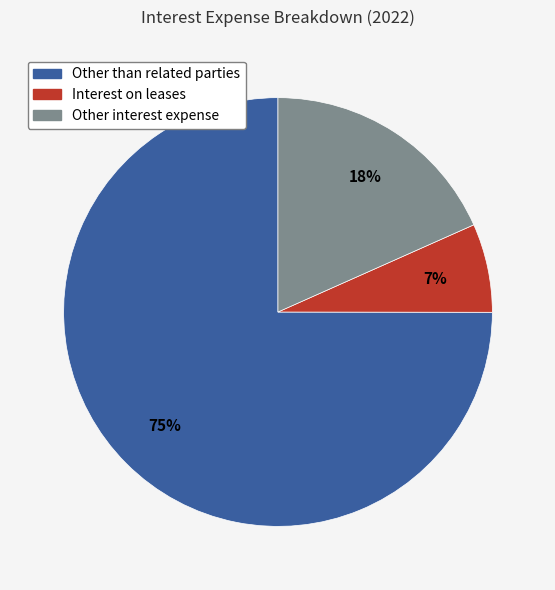

The Other than related parties slice represents 80% of the pie. True or false?

False